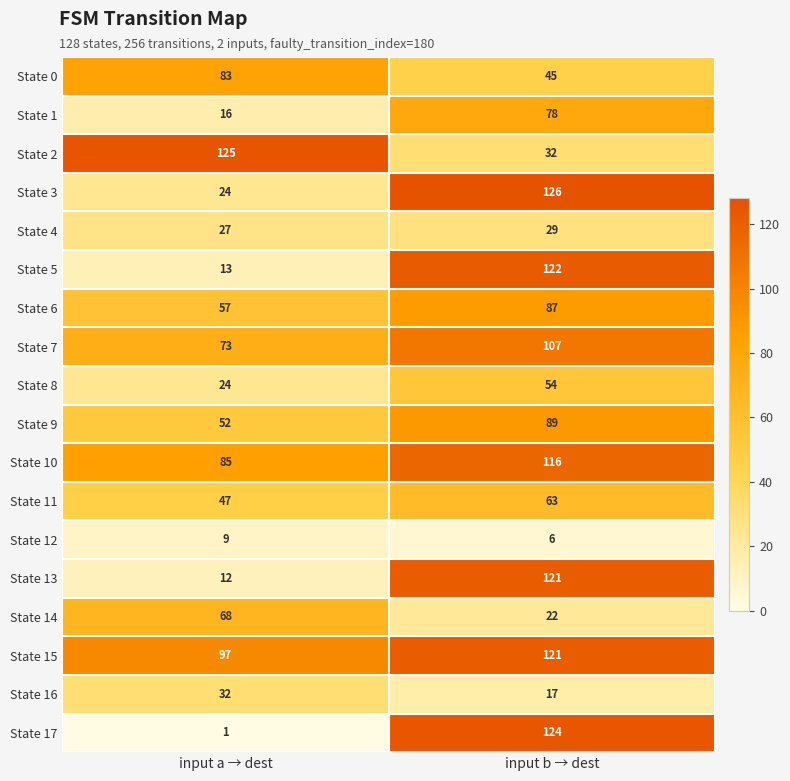

What is the sum of the State 0 values at input a → dest and input b → dest?

128